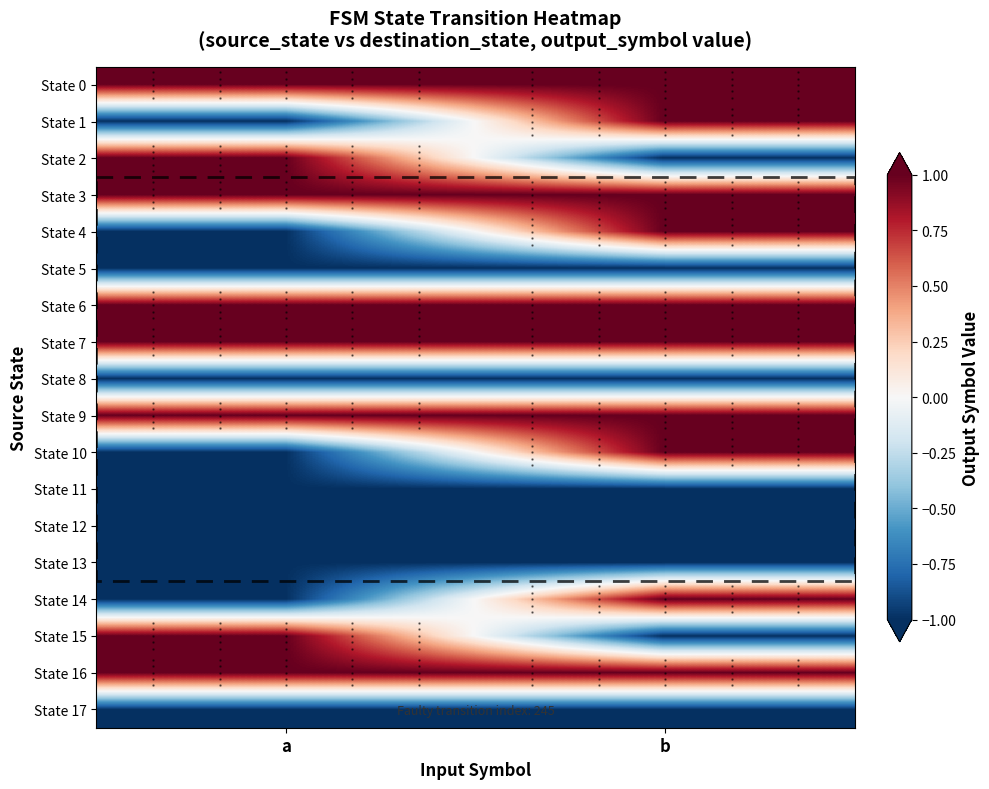

What is the approximate value of State 6 at b?

1